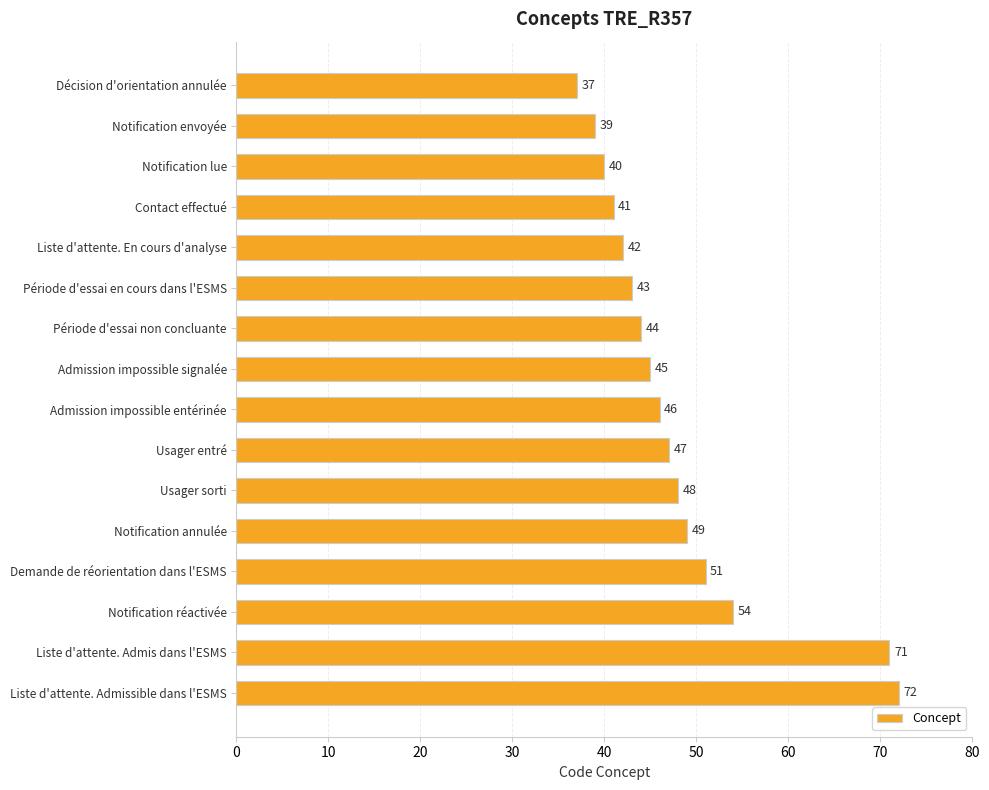

What is the value of the 15th bar from the top?

71